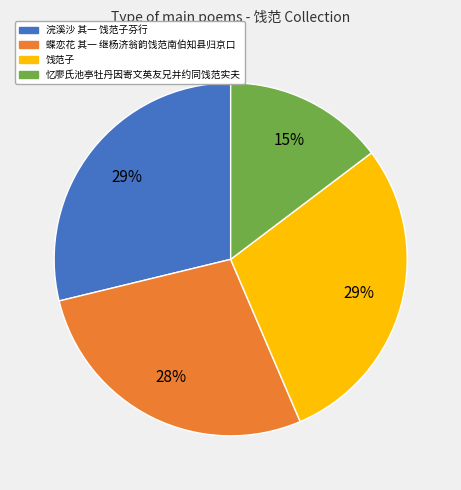

Count the number of slices in the pie.

4